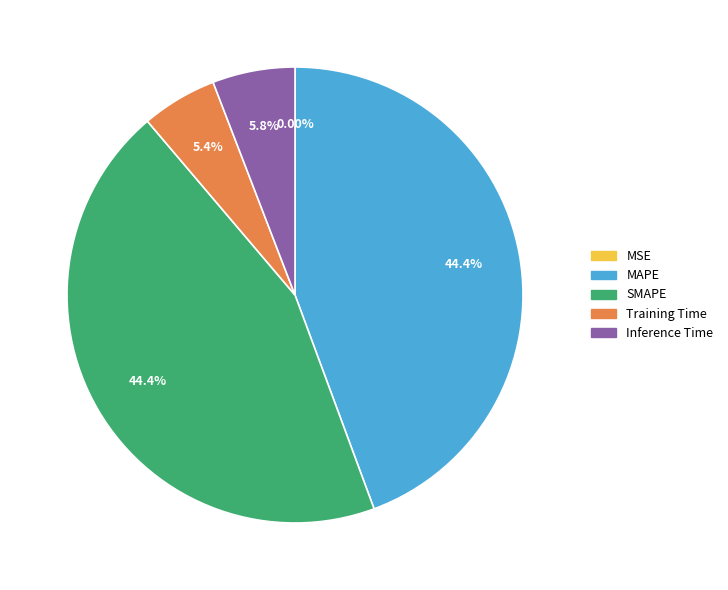

Does any single category account for the majority?

No